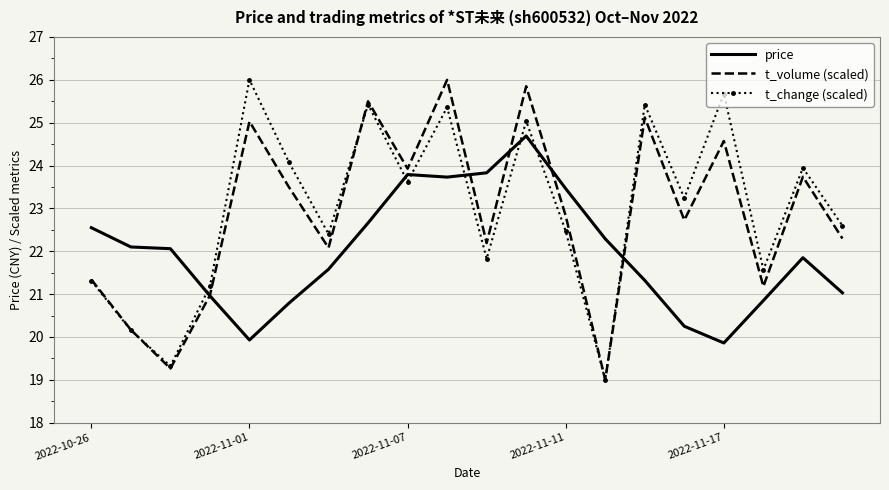

What is the maximum value shown in the chart?

26.0